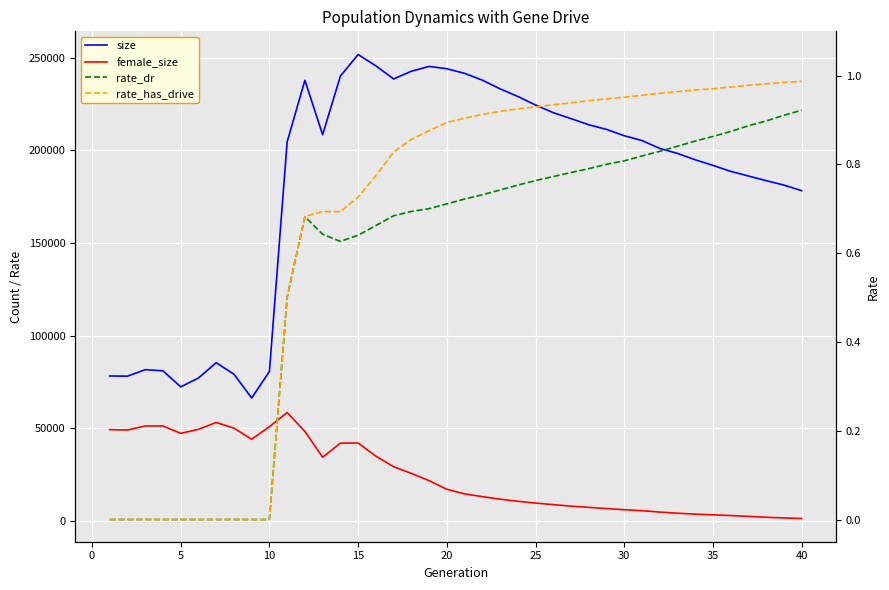

Reading left to right, what are all the values shown in this chart?

size: 78303.0	78214.0	81718.0	81093.0	72440.0	77210.0	85483.0	79268.0	66434.0	80719.0	204650.0	237890.0	208520.0	240136.0	251787.0	245675.0	238613.0	242766.0	245370.0	244108.0	241642.0	237967.0	233279.0	229176.0	224551.0	220411.0	217203.0	213888.0	211377.0	207978.0	205362.0	201128.0	198420.0	194992.0	191960.0	188730.0	186238.0	183721.0	181332.0	178309.0
female_size: 49381.0	49134.0	51345.0	51327.0	47366.0	49509.0	53233.0	50162.0	44149.0	50948.0	58601.0	48340.0	34458.0	42077.0	42133.0	35037.0	29352.0	25729.0	21821.0	17159.0	14660.0	13213.0	11810.0	10692.0	9721.0	8882.0	8060.0	7395.0	6762.0	6124.0	5610.0	4865.0	4244.0	3757.0	3364.0	2986.0	2550.0	2063.0	1701.0	1383.0
rate_dr: 0.0	0.0	0.0	0.0	0.0	0.0	0.0	0.0	0.0	0.0	0.5	0.7	0.6	0.6	0.6	0.7	0.7	0.7	0.7	0.7	0.7	0.7	0.7	0.8	0.8	0.8	0.8	0.8	0.8	0.8	0.8	0.8	0.8	0.9	0.9	0.9	0.9	0.9	0.9	0.9
rate_has_drive: 0.0	0.0	0.0	0.0	0.0	0.0	0.0	0.0	0.0	0.0	0.5	0.7	0.7	0.7	0.7	0.8	0.8	0.9	0.9	0.9	0.9	0.9	0.9	0.9	0.9	0.9	0.9	0.9	0.9	1.0	1.0	1.0	1.0	1.0	1.0	1.0	1.0	1.0	1.0	1.0